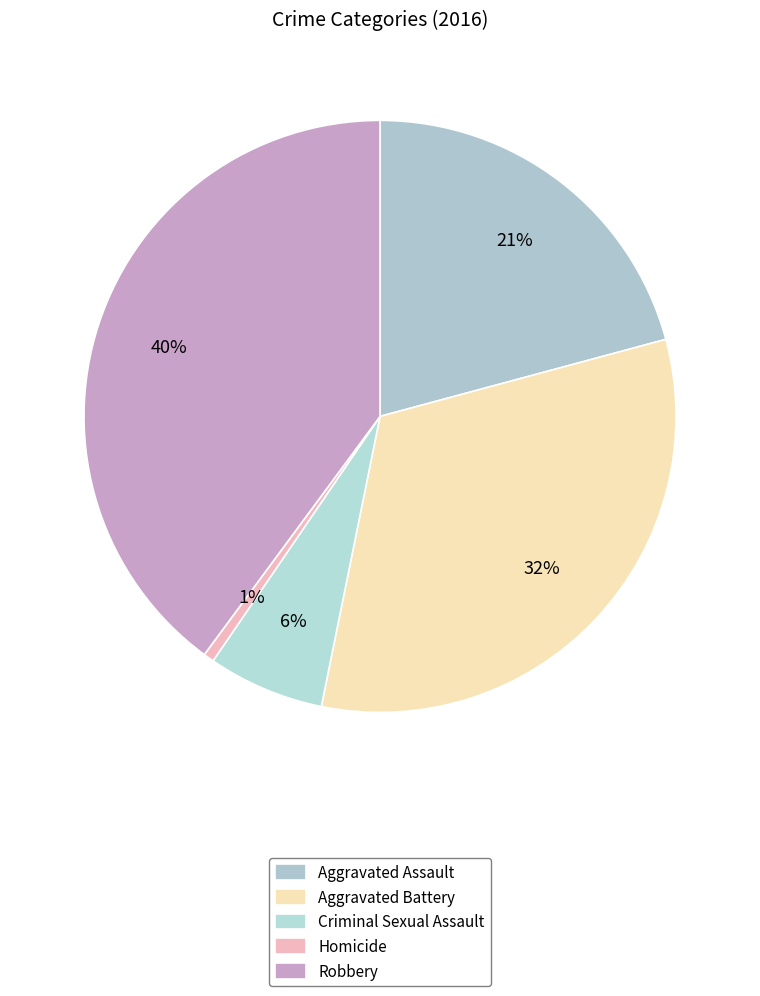

Which category has the smallest portion of the pie?

Homicide